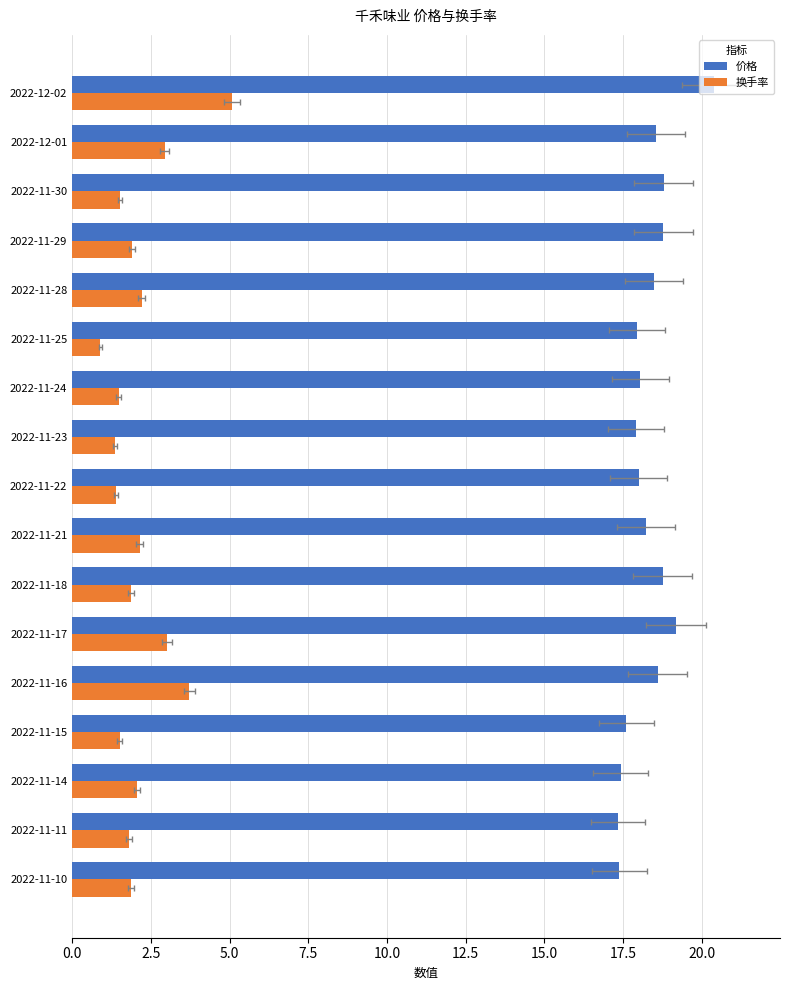

Reading left to right, transcribe all the data shown in this chart.

价格: 20.4	18.5	18.8	18.8	18.5	17.9	18.0	17.9	18.0	18.2	18.8	19.2	18.6	17.6	17.4	17.3	17.4
换手率: 5.1	2.9	1.5	1.9	2.2	0.9	1.5	1.4	1.4	2.1	1.9	3.0	3.7	1.5	2.0	1.8	1.9